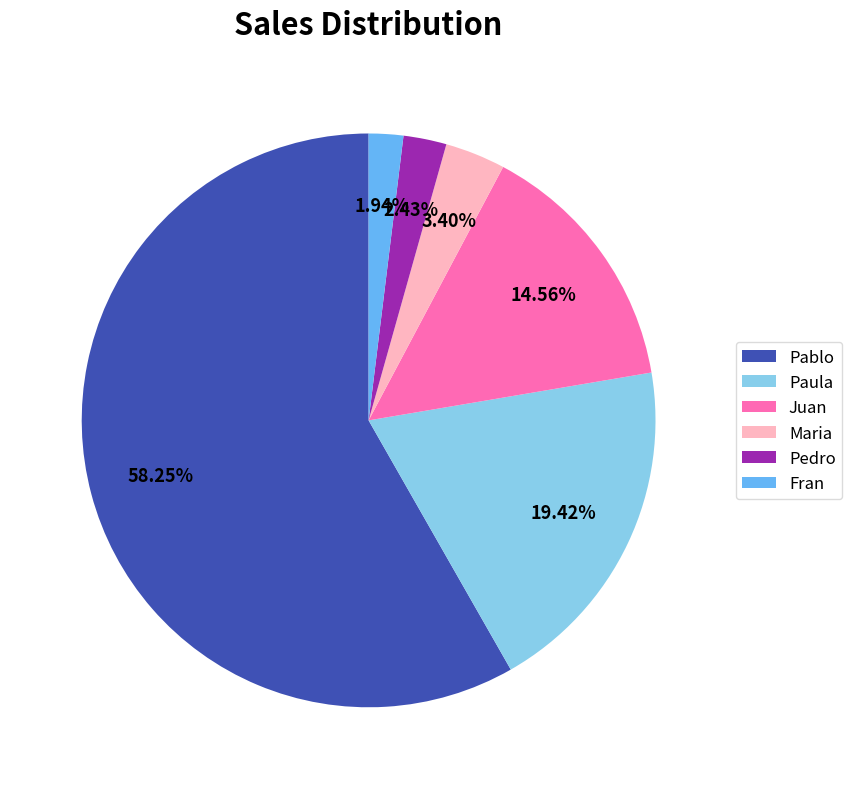

How many slices are in this pie chart?

6